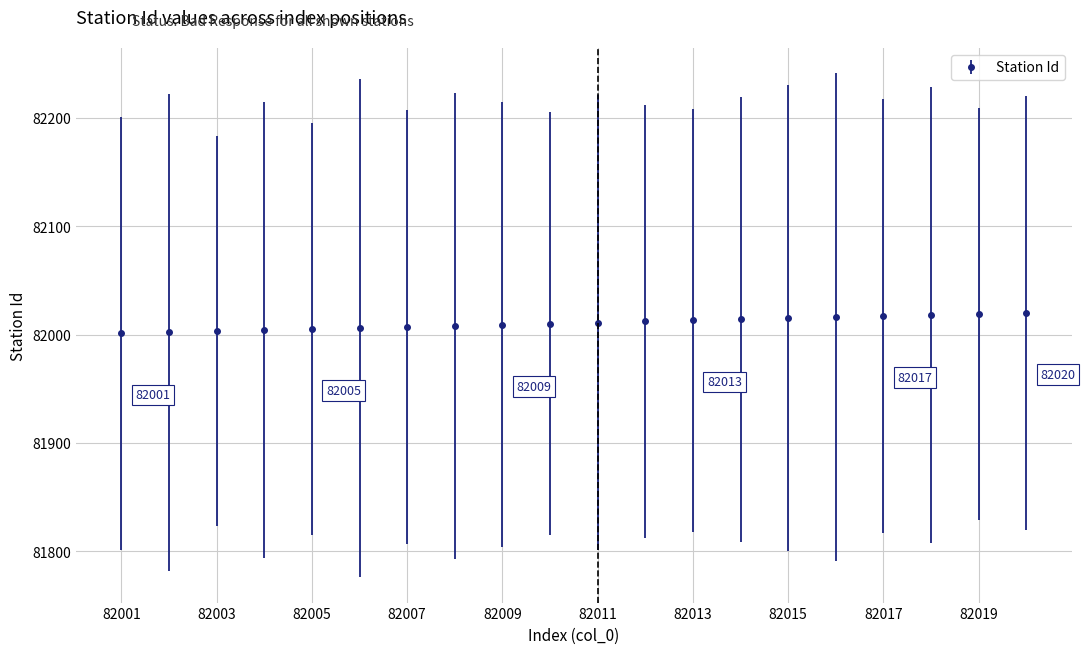

What is the minimum value shown in the chart?

82001